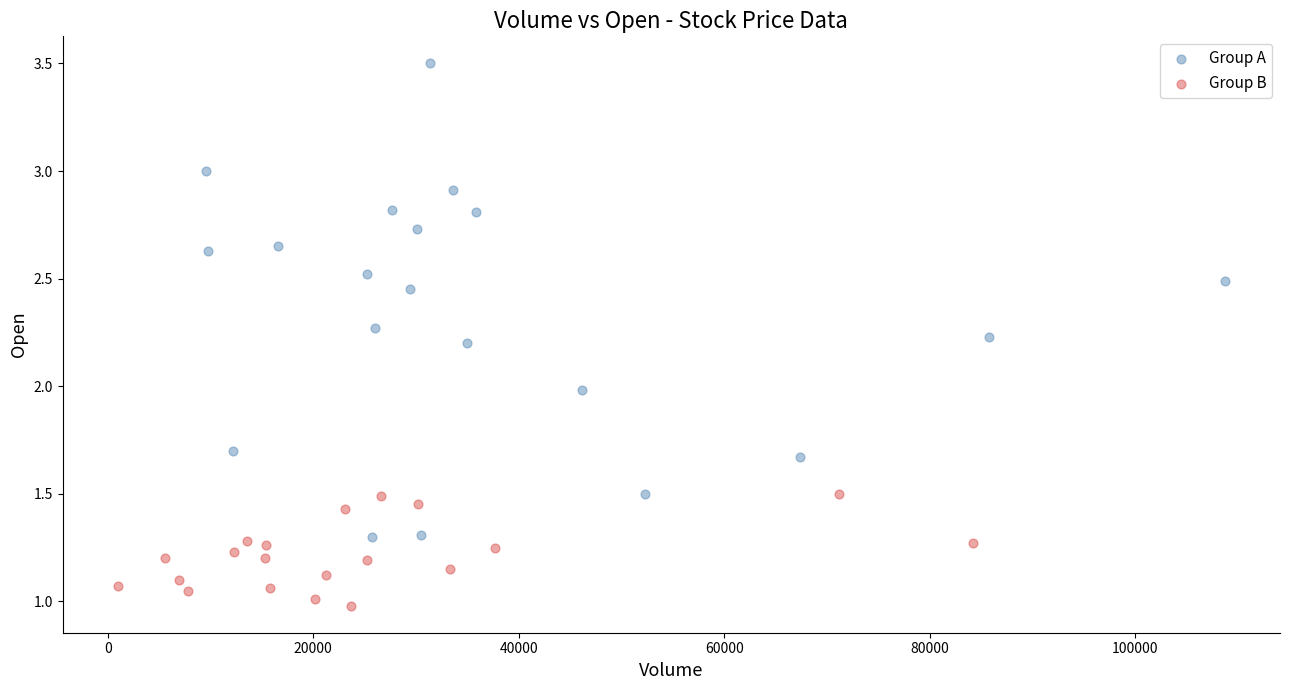

Which series has the largest Y range (max minus min)?

Group A